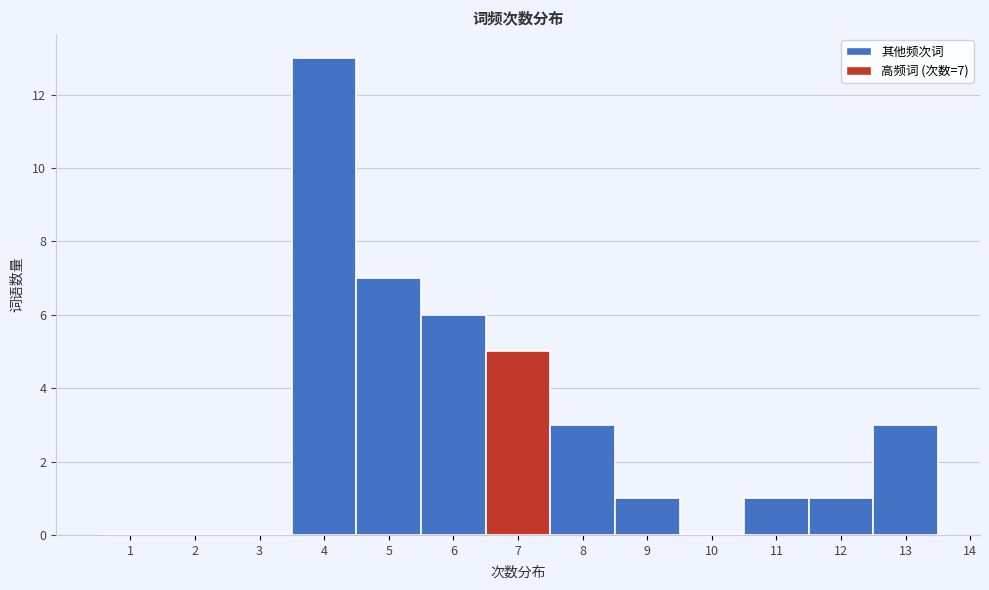

Over which range of the x-axis is the bar tallest?

3.5 to 4.5